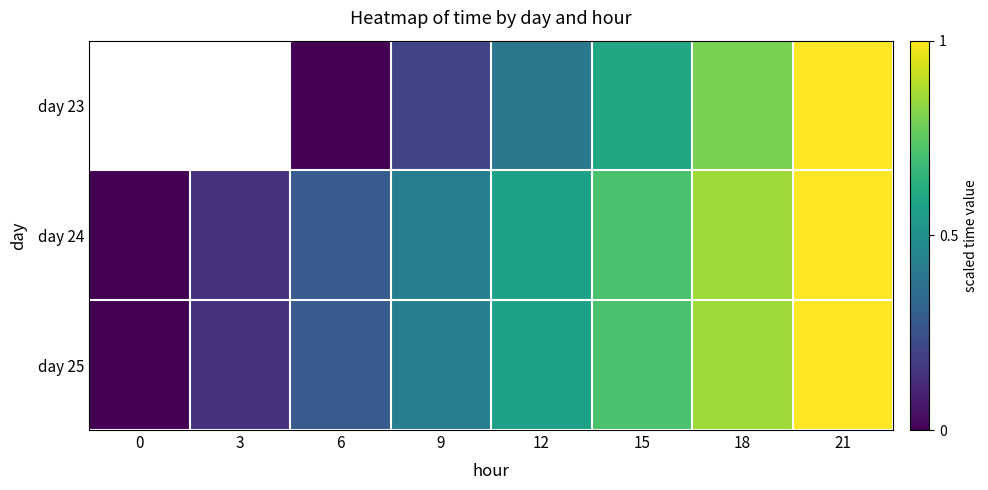

What is the difference between the maximum and minimum values in the day 25 series?

1.0